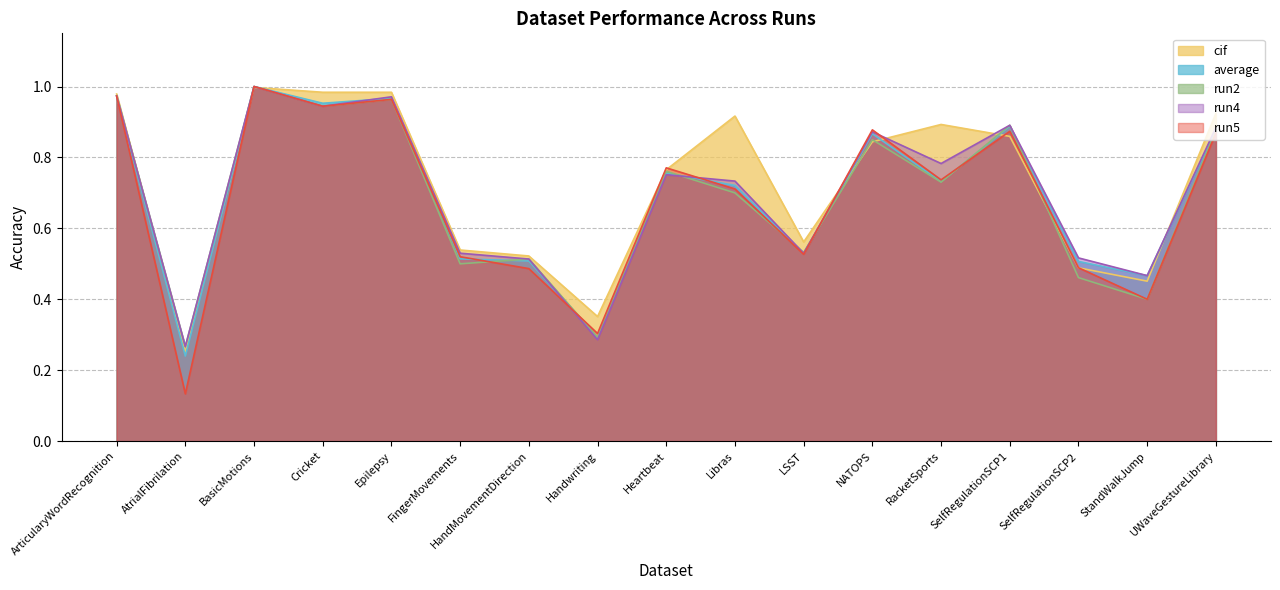

Between Libras and FingerMovements, which is larger?

Libras